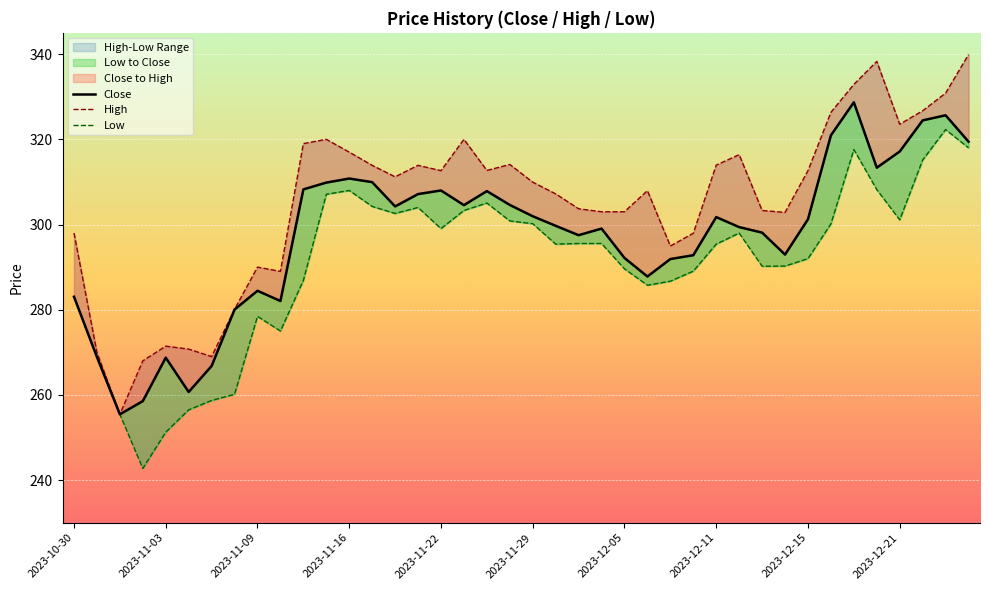

At how many categories does at least one series exceed 280?

34